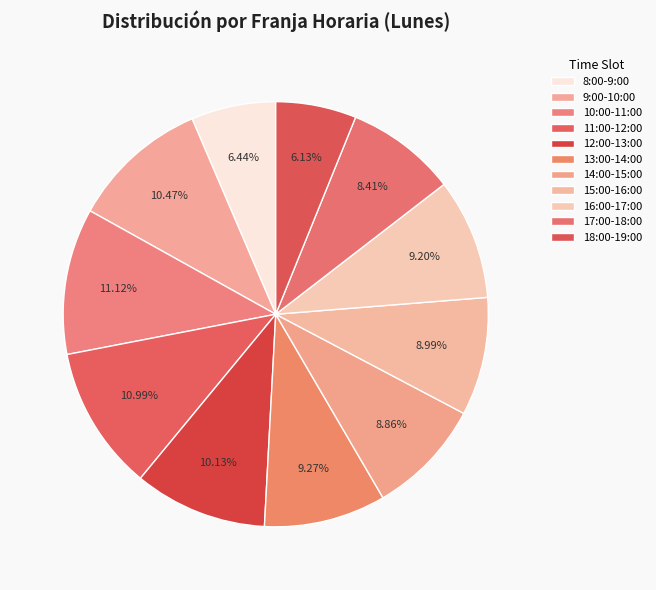

Which has a higher value, 13:00-14:00 or 9:00-10:00?

9:00-10:00